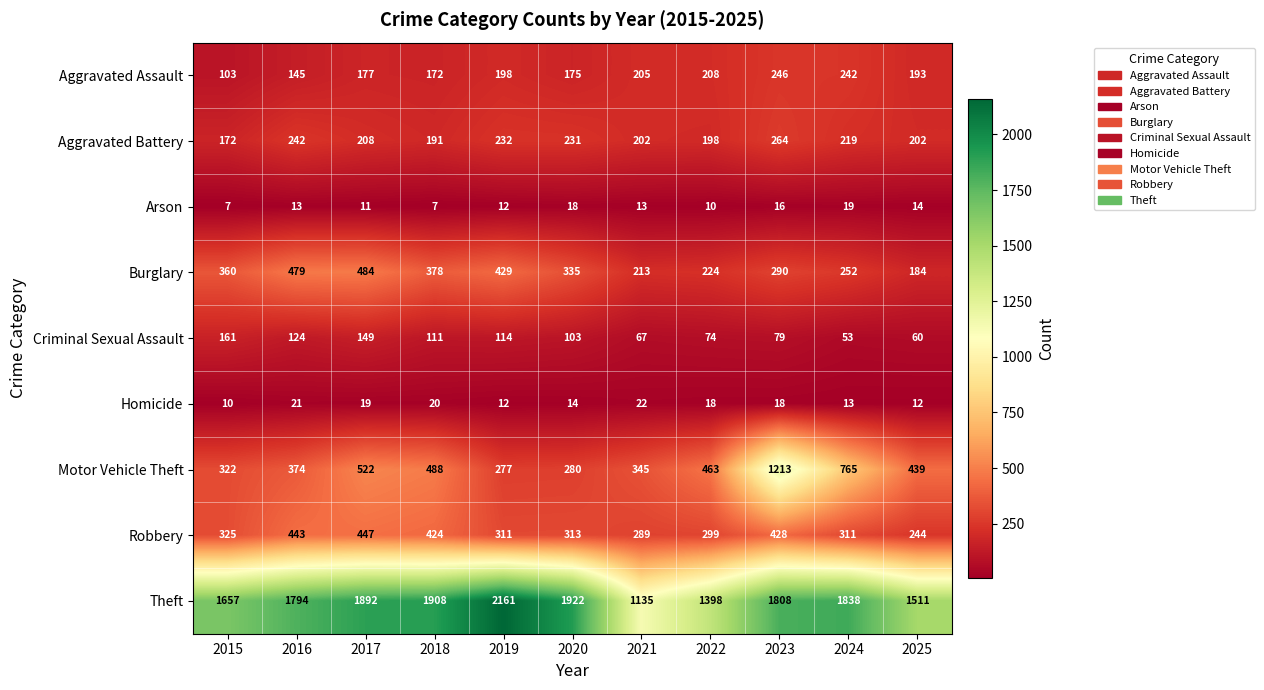

What is the difference between the Homicide values at 2024 and 2017?

6